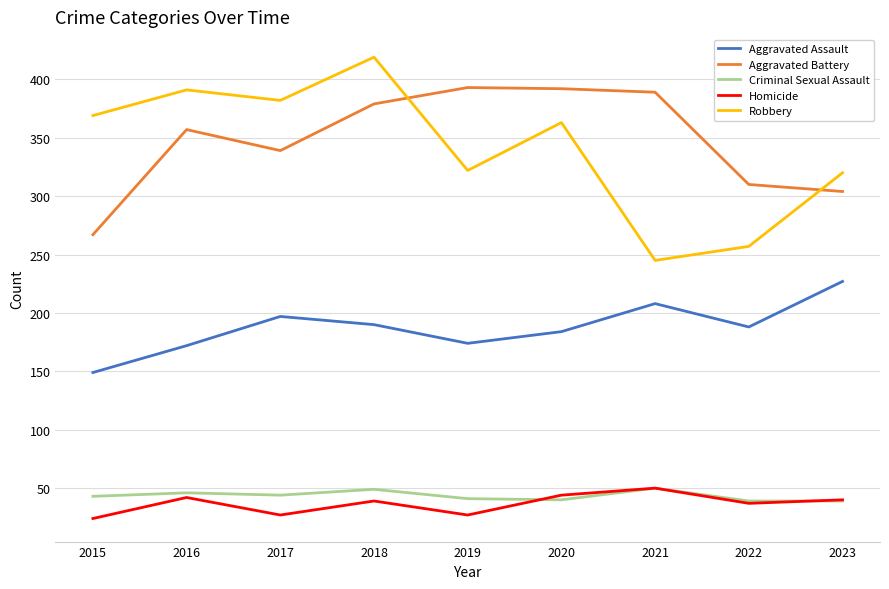

Which series has the widest spread of values?

Robbery